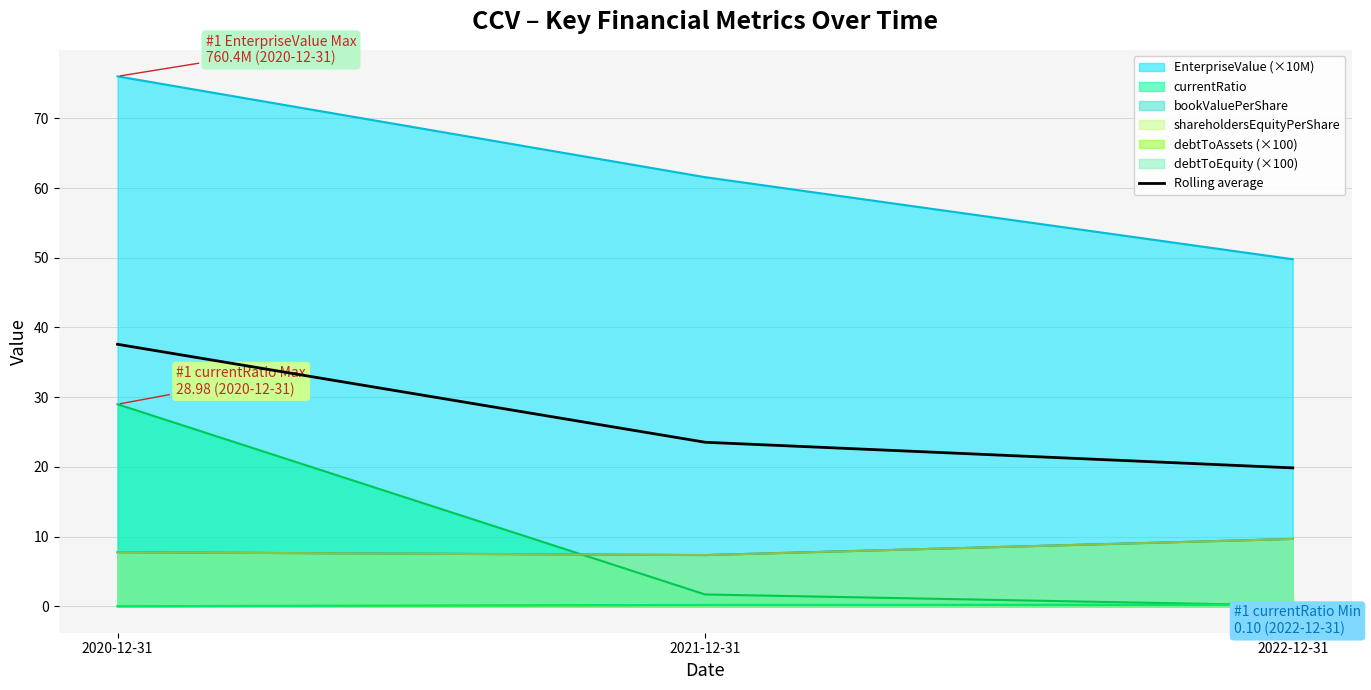

Which category has the lowest value across all series?

2022-12-31